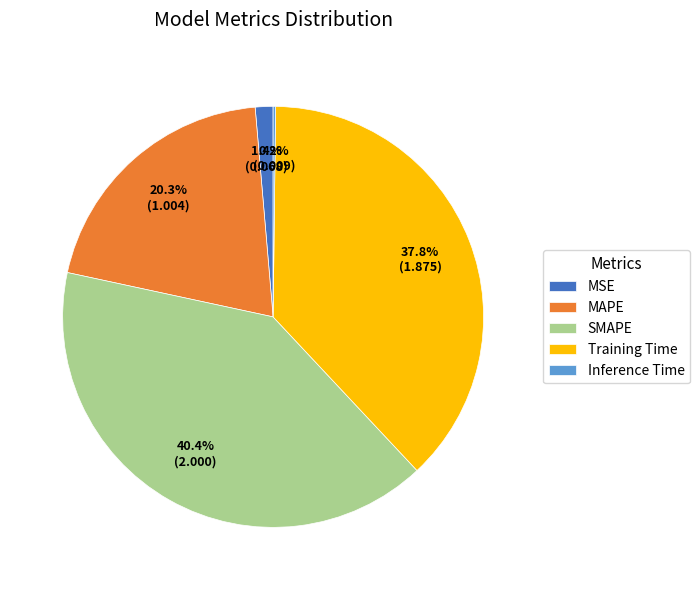

To the nearest percent, what is the difference between the largest and smallest slice percentages?

40%